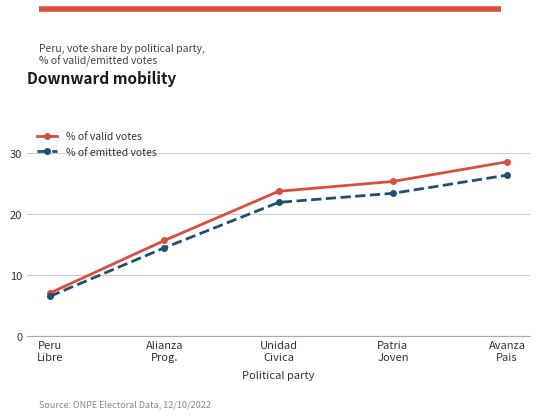

How many lines are shown in the chart?

2